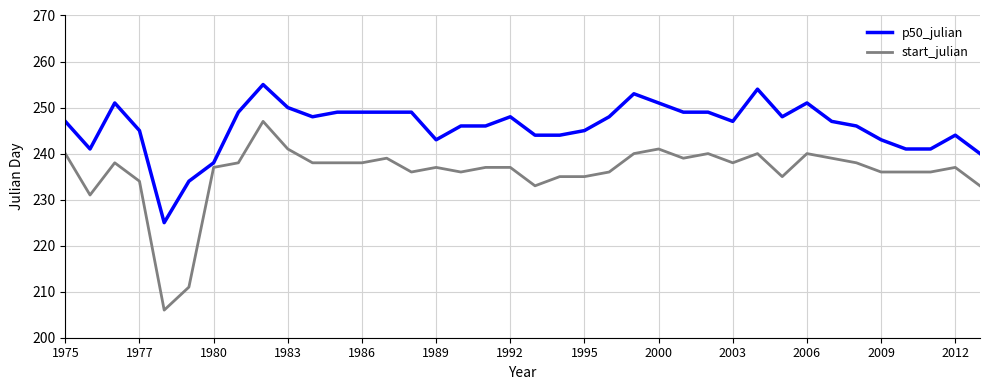

Which series has the largest range (max minus min)?

start_julian